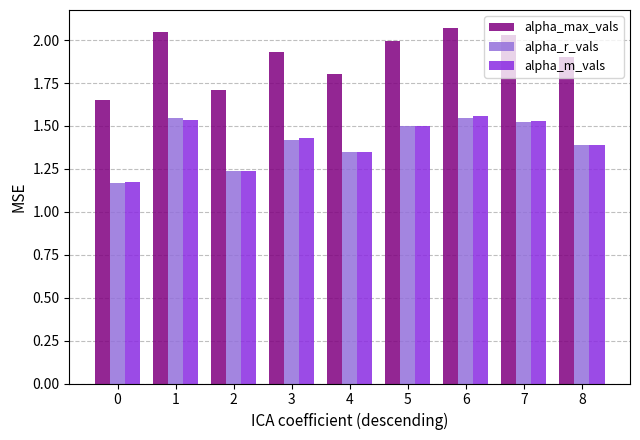

Which series has the largest range (max minus min)?

alpha_max_vals